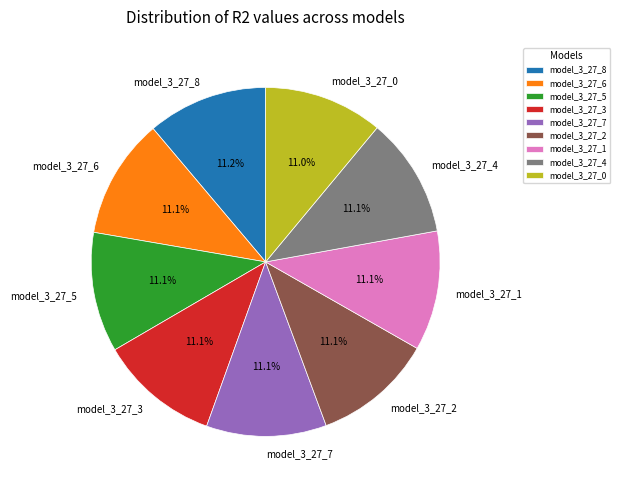

To the nearest percent, what portion does model_3_27_4 represent?

11%